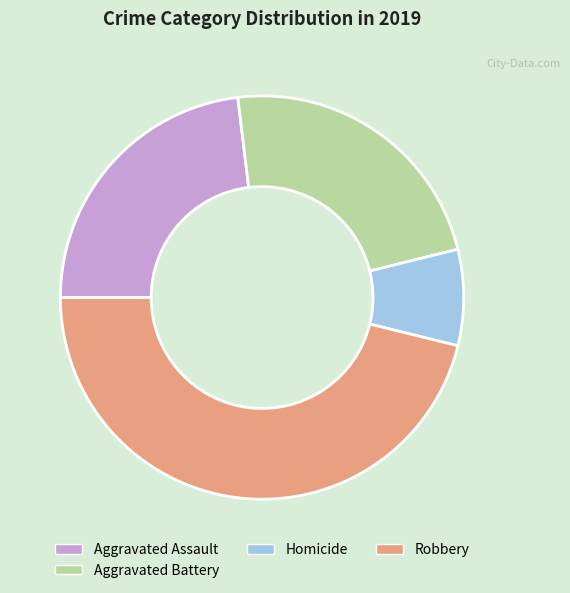

Which has a higher value, Aggravated Battery or Robbery?

Robbery